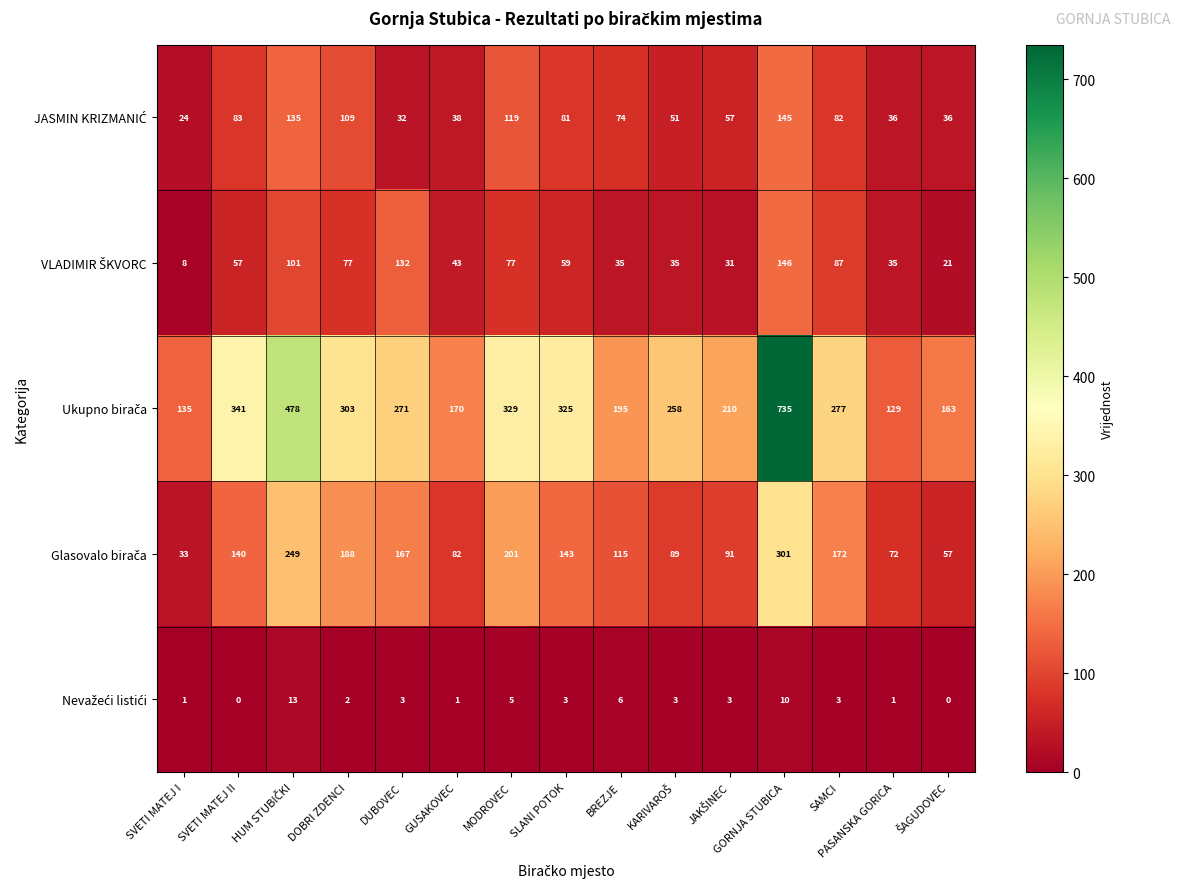

Which label corresponds to the largest value in the chart?

GORNJA STUBICA